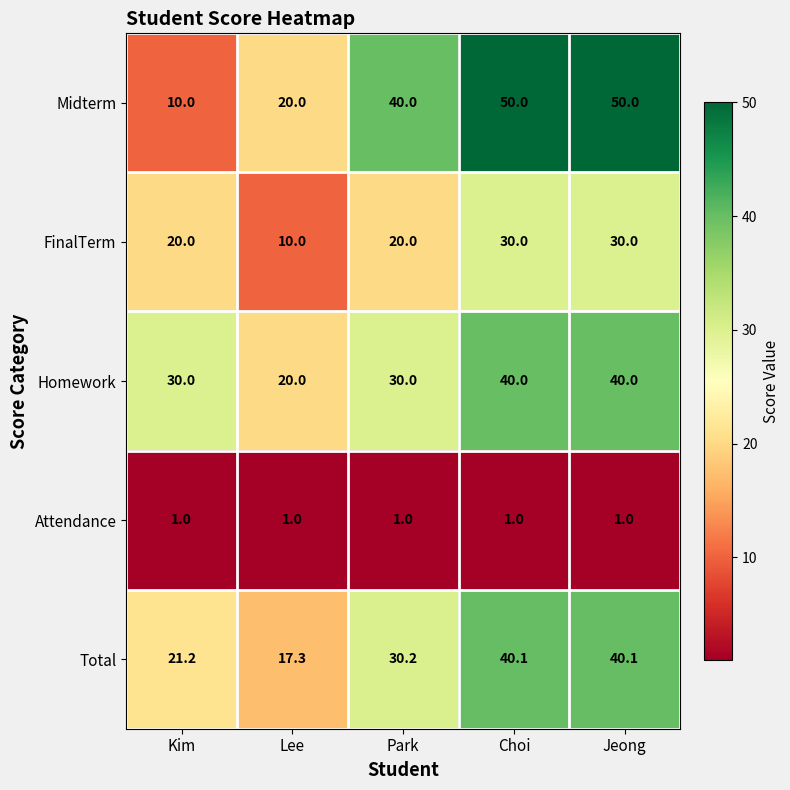

How many categories are shown in the chart?

5